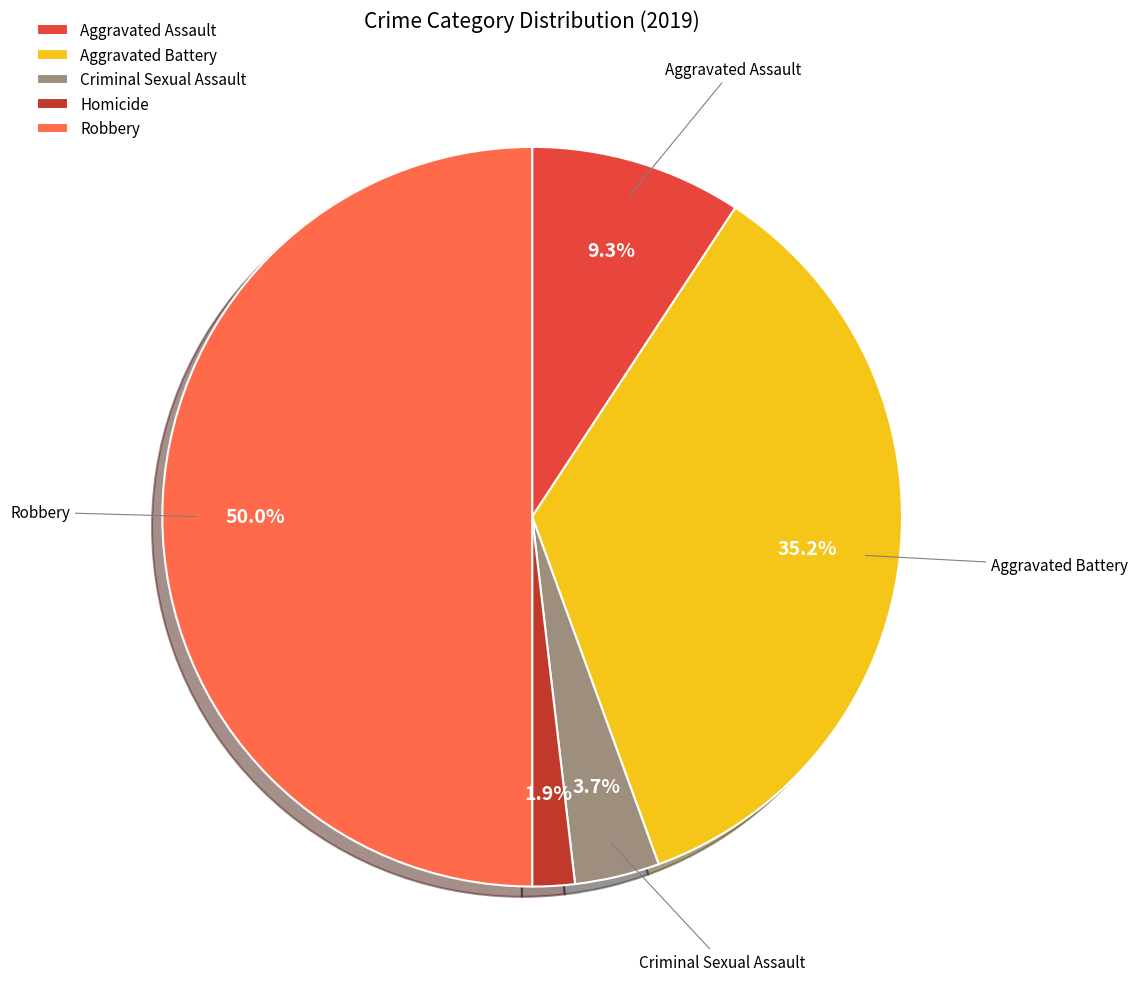

Rank the categories by value from lowest to highest.

Homicide, Criminal Sexual Assault, Aggravated Assault, Aggravated Battery, Robbery